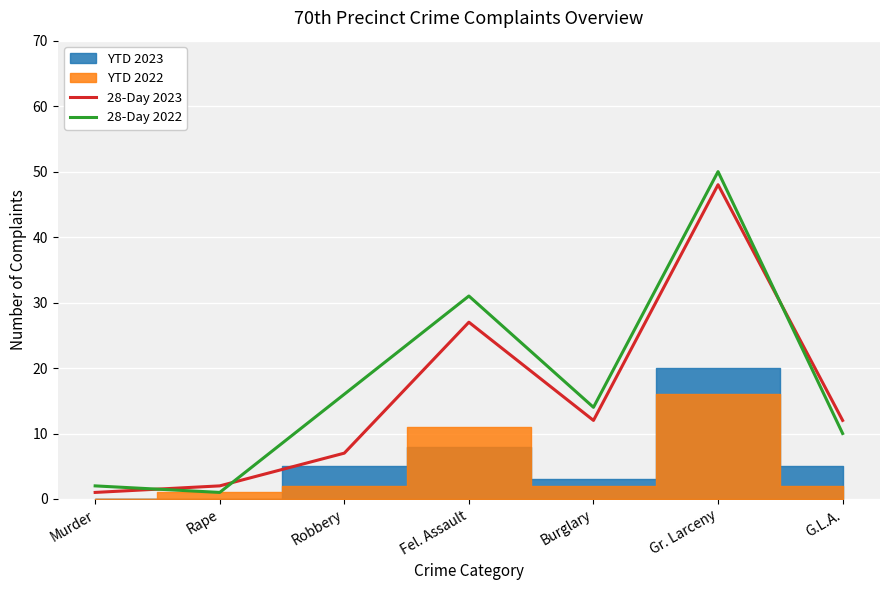

What is the average value of the 28-Day 2023 series?

16